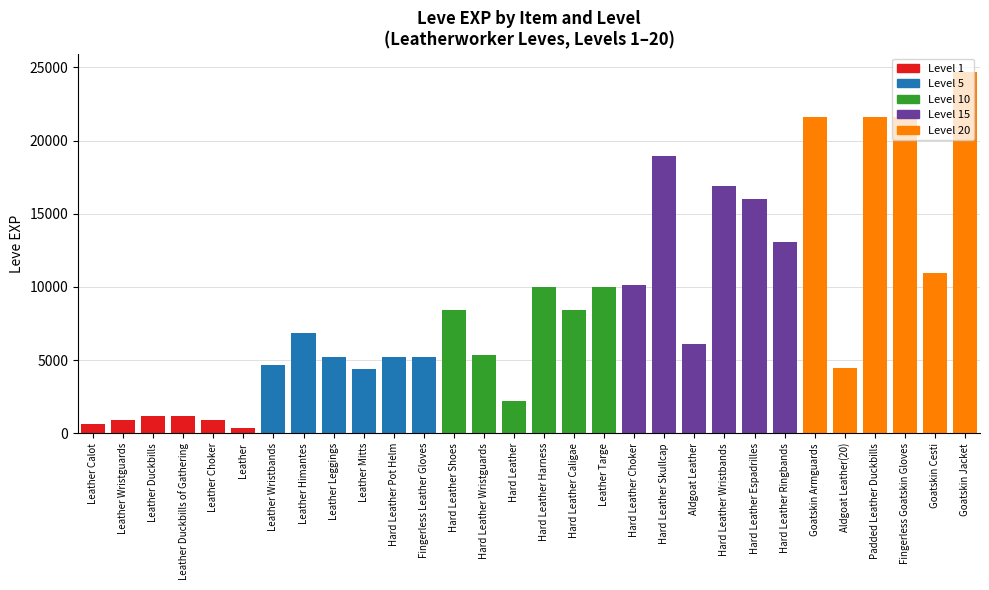

The value at Fingerless Goatskin Gloves is 28782. True or false?

False